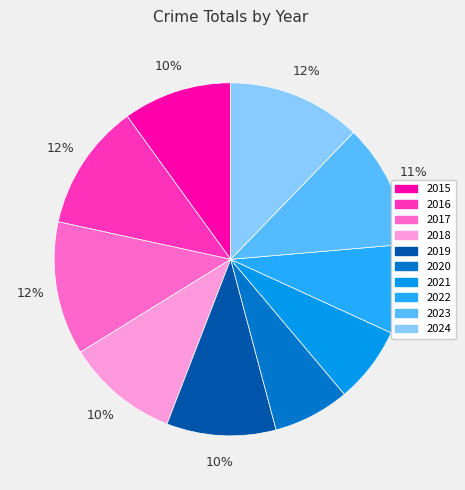

Do 2021 and 2015 together represent more than half of the pie?

No